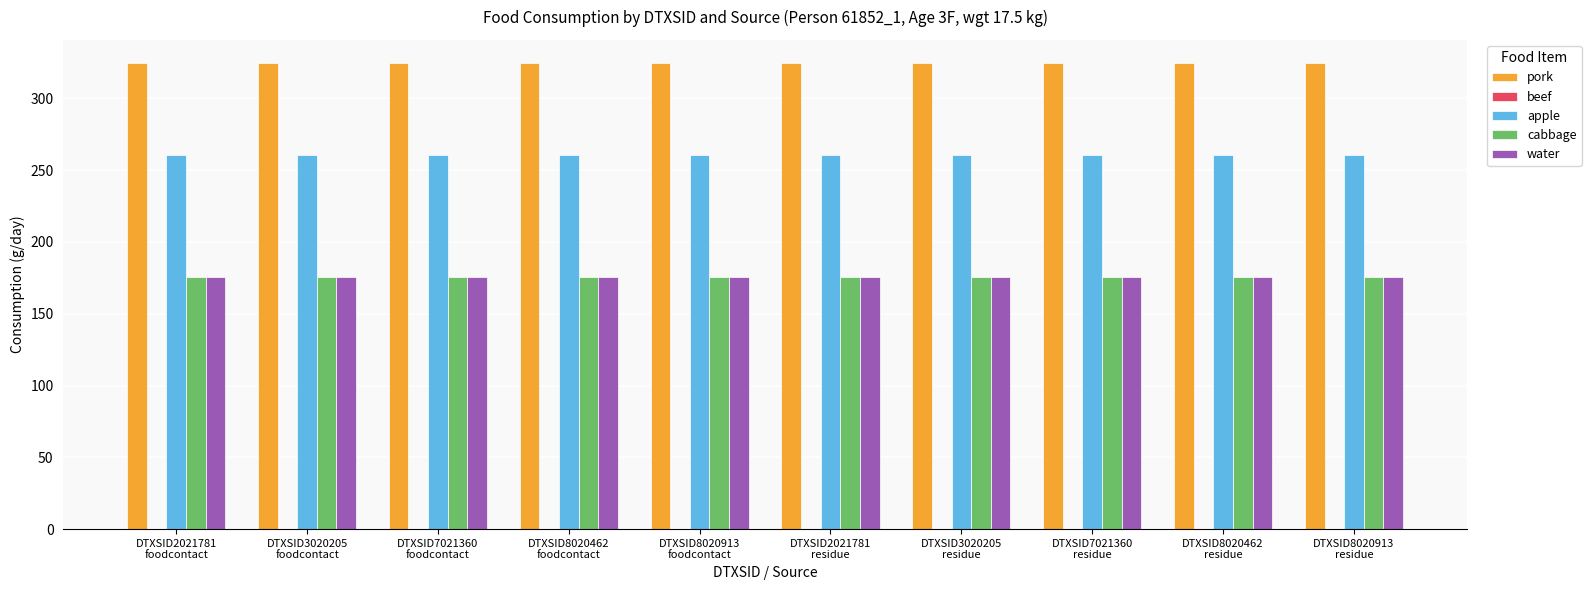

Are the bars grouped side by side (vs. stacked)?

Yes